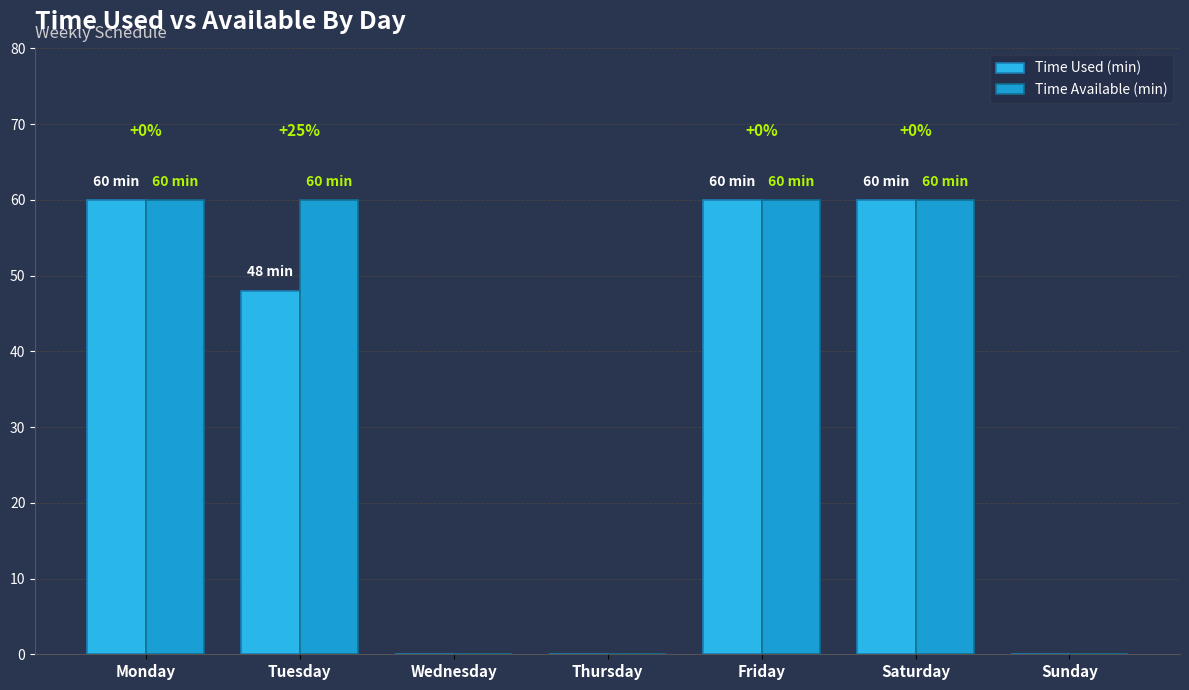

At how many categories does at least one series exceed 24?

4